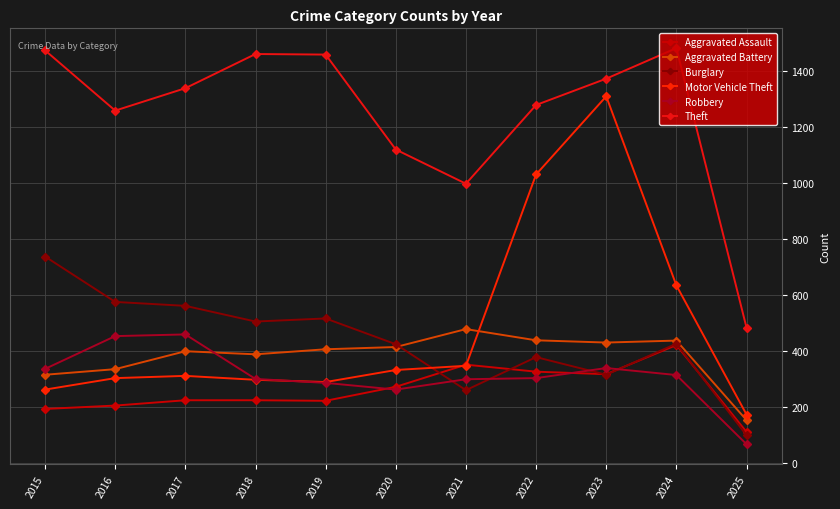

Is the value of Aggravated Battery at 2017 greater than the value of Aggravated Assault at 2021?

Yes